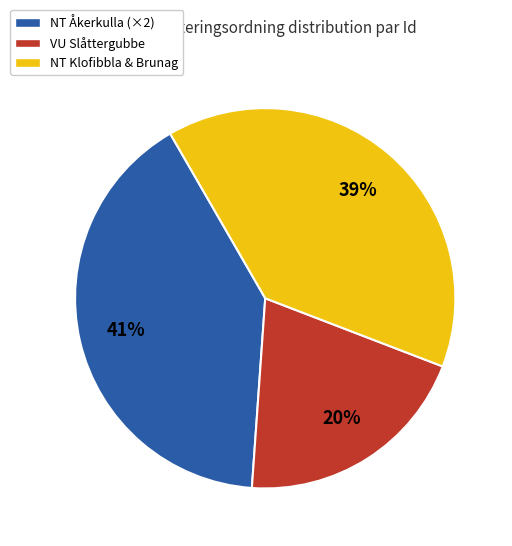

Do VU Slåttergubbe and NT Åkerkulla (×2) together represent more than half of the pie?

Yes